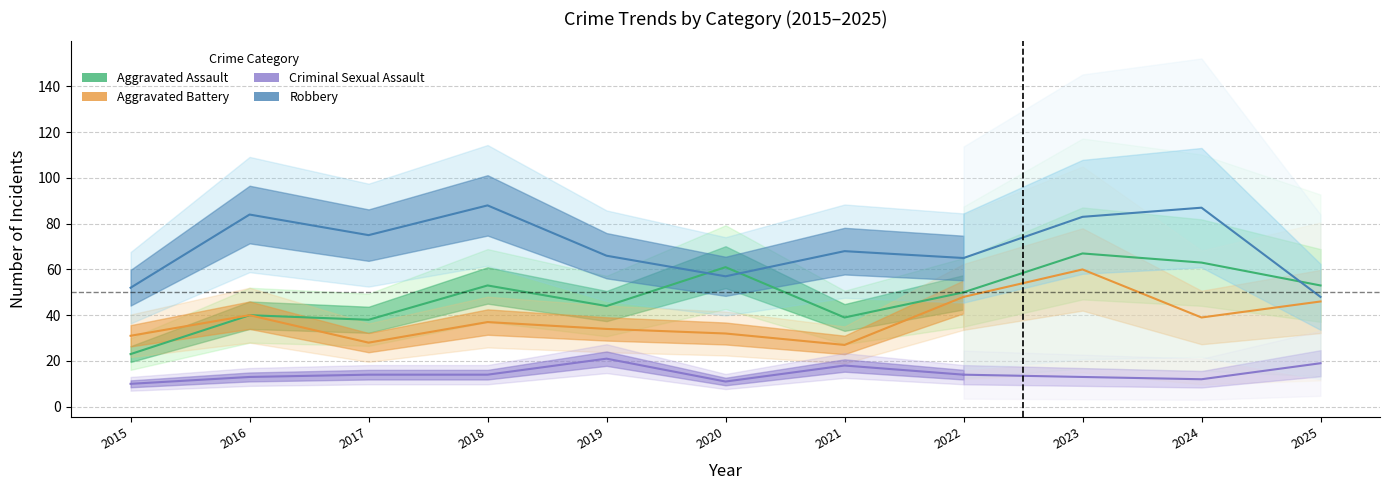

Which series has the largest range (max minus min)?

Aggravated Assault